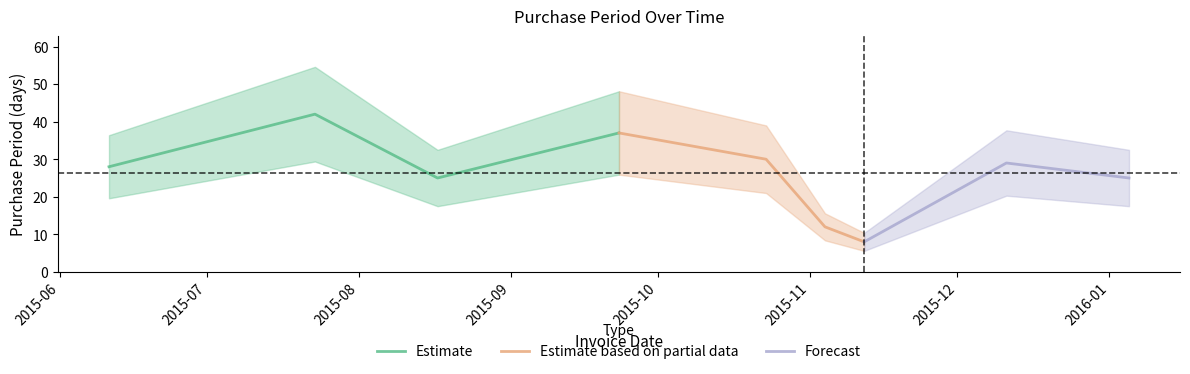

At which category does the data reach its first local valley?

2015-08-17